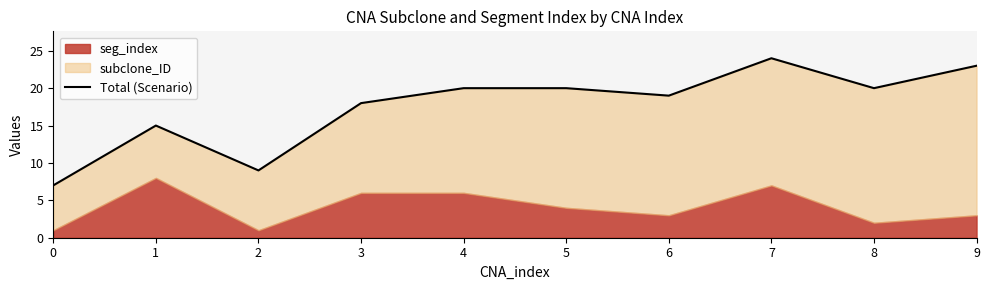

What is the difference between the maximum and minimum values?

17